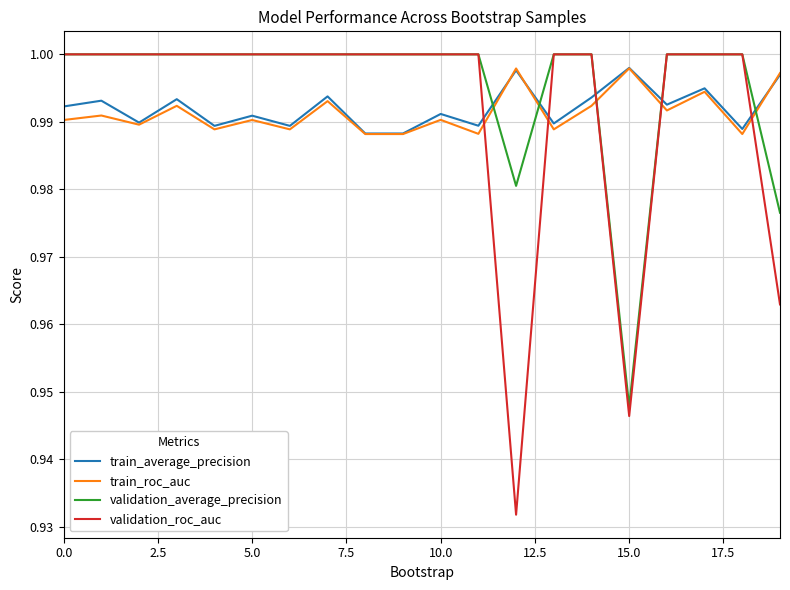

Which series has the largest range (max minus min)?

validation_roc_auc